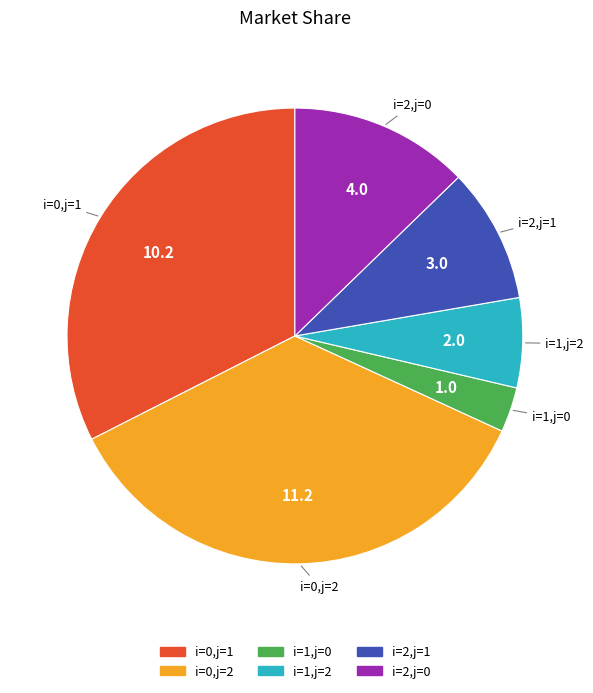

Do i=0,j=2 and i=0,j=1 together represent more than half of the pie?

Yes